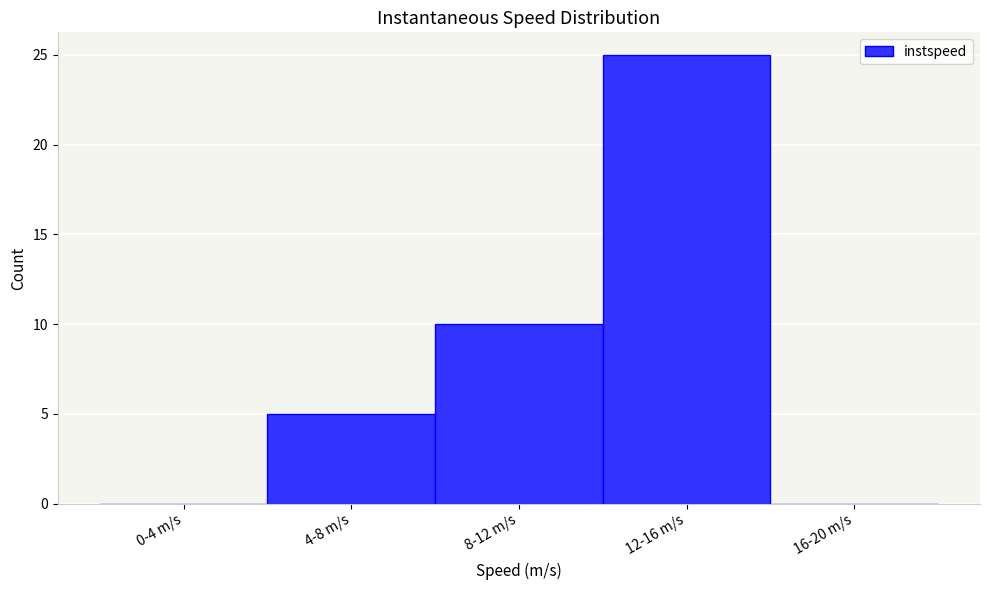

Reading left to right, transcribe all the data shown in this chart.

0-4 m/s=0	4-8 m/s=5	8-12 m/s=10	12-16 m/s=25	16-20 m/s=0